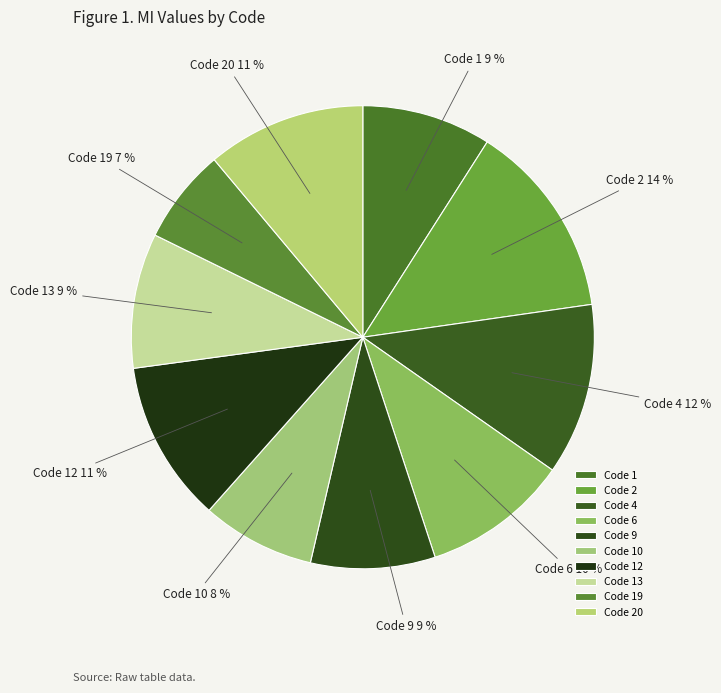

True or false: Code 13 accounts for 2% of the total.

False